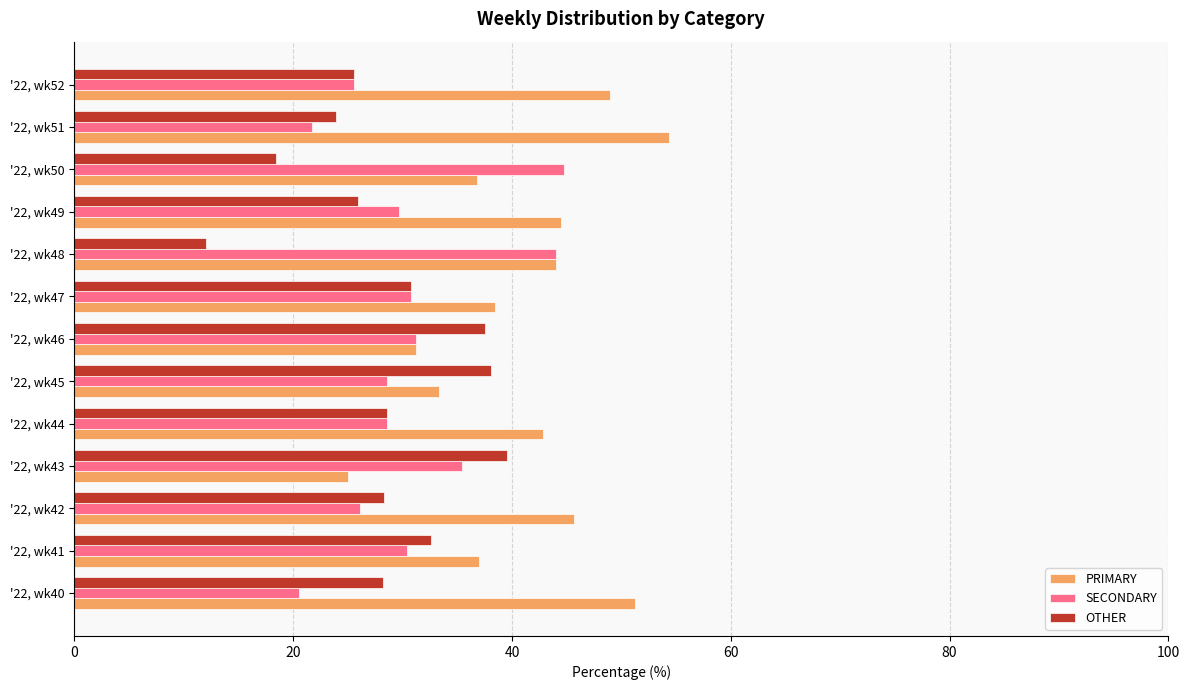

Is it true that OTHER equals 38.1 at '22, wk45?

True